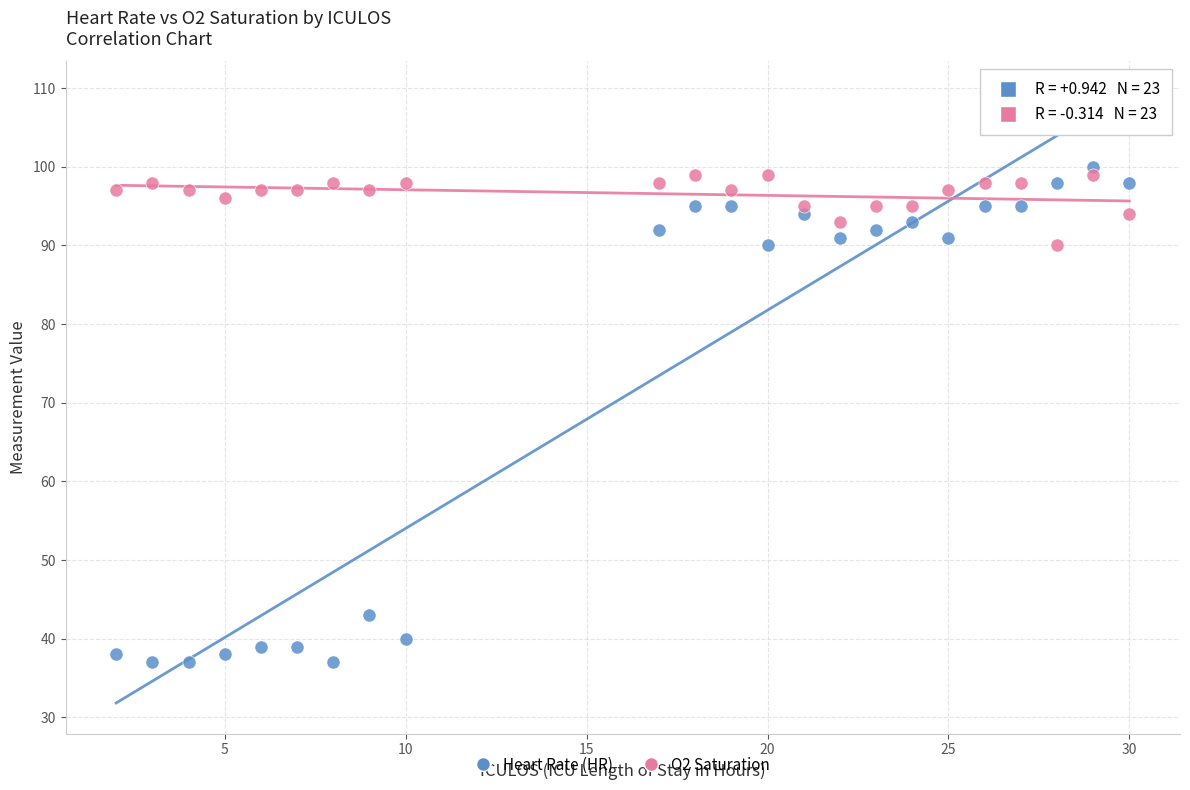

Across all data points, what is the range of X values (max minus min)?

28